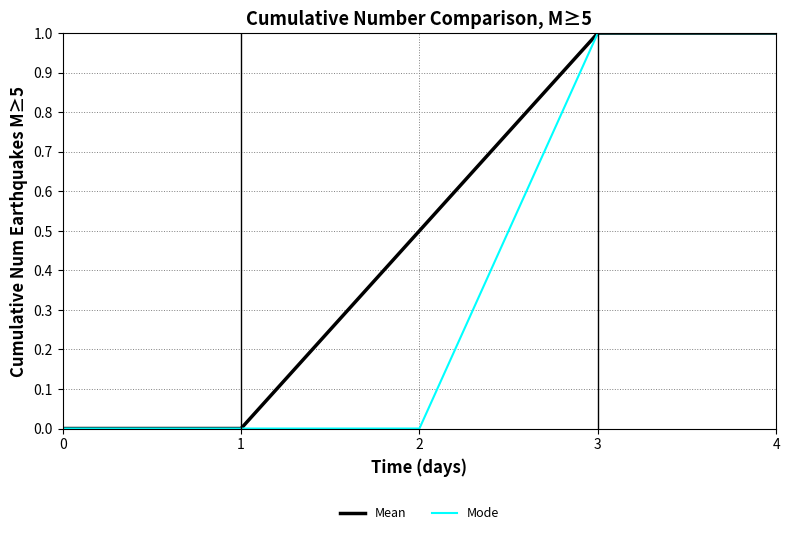

The Mean series shows 0.5 at 2. True or false?

True